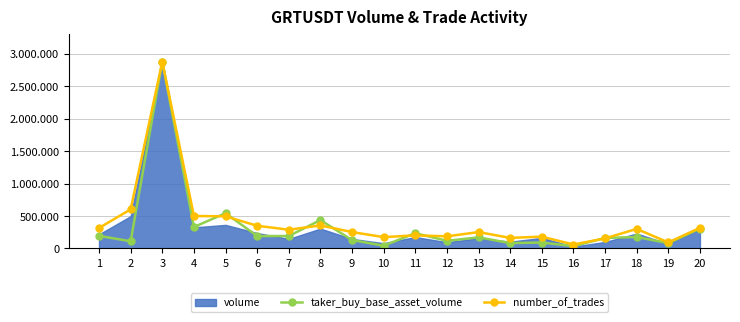

At which category does number_of_trades reach its first local peak?

3